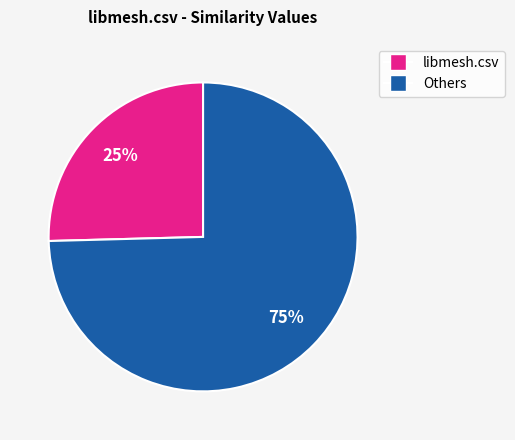

Count the number of slices in the pie.

2